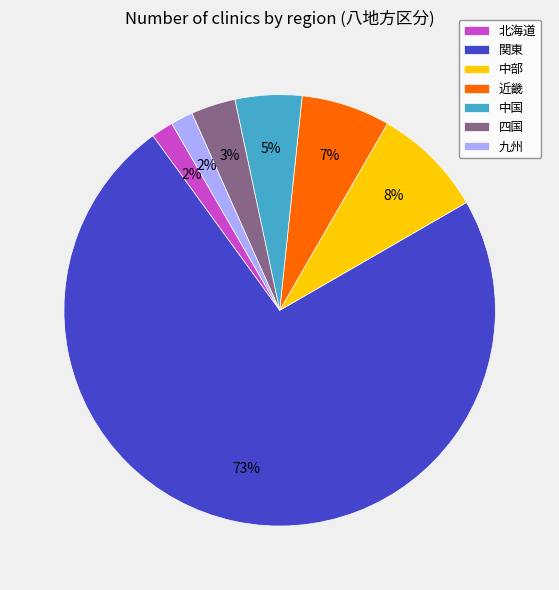

The 北海道 slice represents 14% of the pie. True or false?

False